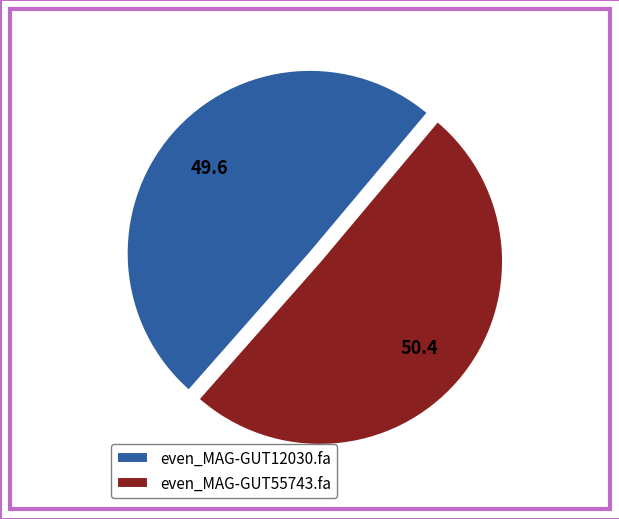

Rank the categories by value from lowest to highest.

even_MAG-GUT12030.fa, even_MAG-GUT55743.fa